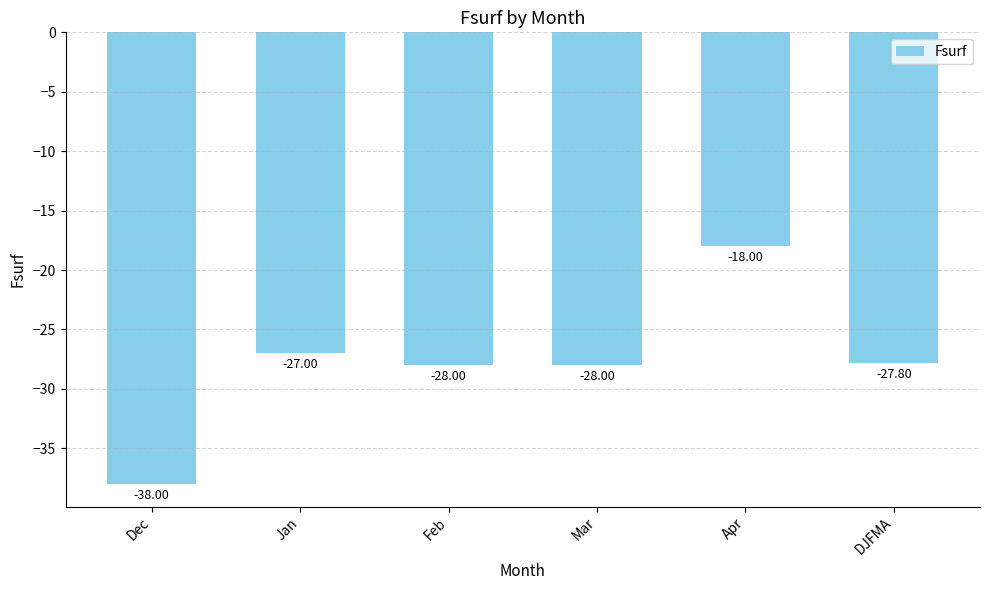

What position from the left is DJFMA?

6